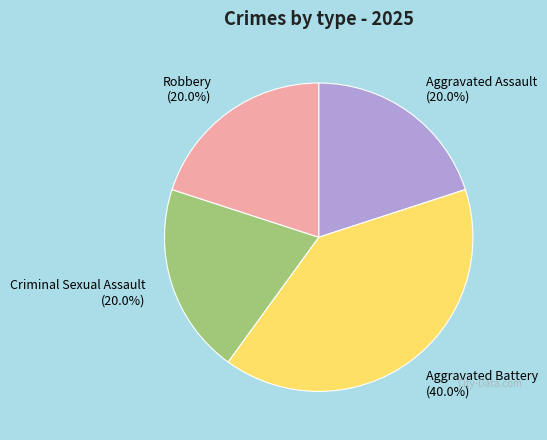

Does Robbery represent more than half of the total?

No